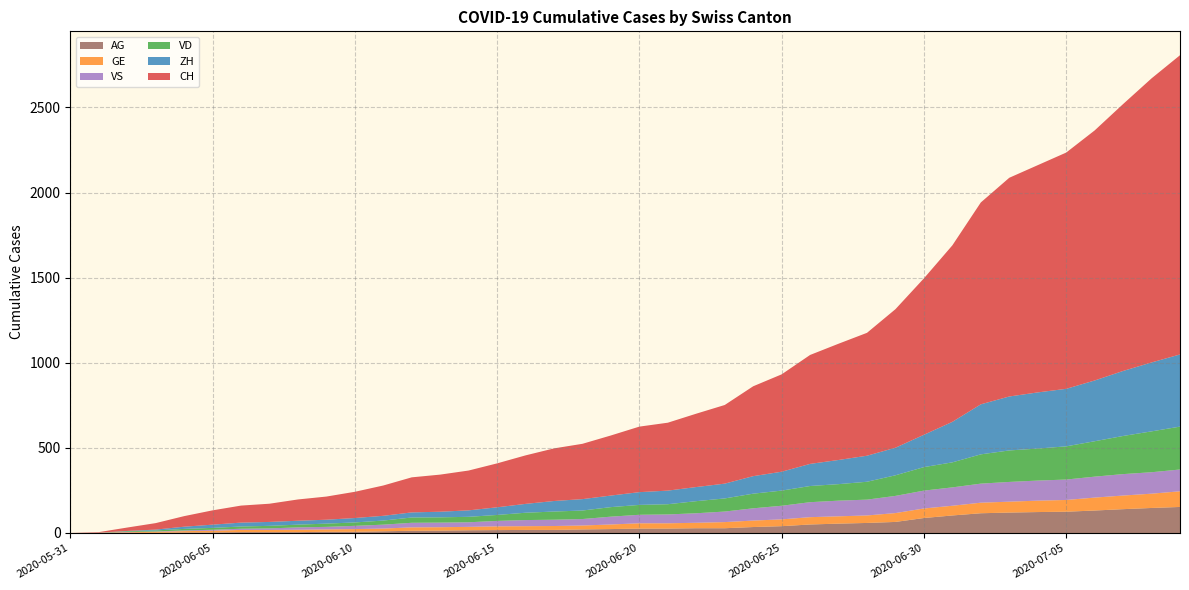

Reading left to right, transcribe all the data shown in this chart.

CH: 2020-05-31=0	2020-06-01=3	2020-06-02=20	2020-06-03=38	2020-06-04=62	2020-06-05=84	2020-06-06=100	2020-06-07=107	2020-06-08=125	2020-06-09=136	2020-06-10=154	2020-06-11=178	2020-06-12=206	2020-06-13=218	2020-06-14=234	2020-06-15=258	2020-06-16=285	2020-06-17=309	2020-06-18=325	2020-06-19=353	2020-06-20=385	2020-06-21=399	2020-06-22=431	2020-06-23=462	2020-06-24=528	2020-06-25=572	2020-06-26=640	2020-06-27=683	2020-06-28=722	2020-06-29=814	2020-06-30=919	2020-07-01=1037	2020-07-02=1186	2020-07-03=1285	2020-07-04=1335	2020-07-05=1388	2020-07-06=1469	2020-07-07=1568	2020-07-08=1669	2020-07-09=1758
ZH: 2020-05-31=0	2020-06-01=0	2020-06-02=2	2020-06-03=5	2020-06-04=13	2020-06-05=19	2020-06-06=23	2020-06-07=23	2020-06-08=23	2020-06-09=23	2020-06-10=26	2020-06-11=28	2020-06-12=30	2020-06-13=33	2020-06-14=38	2020-06-15=45	2020-06-16=52	2020-06-17=62	2020-06-18=67	2020-06-19=68	2020-06-20=75	2020-06-21=80	2020-06-22=83	2020-06-23=87	2020-06-24=103	2020-06-25=111	2020-06-26=130	2020-06-27=142	2020-06-28=153	2020-06-29=162	2020-06-30=190	2020-07-01=238	2020-07-02=294	2020-07-03=317	2020-07-04=330	2020-07-05=338	2020-07-06=357	2020-07-07=382	2020-07-08=405	2020-07-09=424
VD: 2020-05-31=0	2020-06-01=0	2020-06-02=4	2020-06-03=6	2020-06-04=9	2020-06-05=11	2020-06-06=13	2020-06-07=15	2020-06-08=16	2020-06-09=19	2020-06-10=20	2020-06-11=24	2020-06-12=31	2020-06-13=31	2020-06-14=32	2020-06-15=35	2020-06-16=43	2020-06-17=48	2020-06-18=50	2020-06-19=56	2020-06-20=58	2020-06-21=60	2020-06-22=71	2020-06-23=77	2020-06-24=86	2020-06-25=89	2020-06-26=95	2020-06-27=97	2020-06-28=105	2020-06-29=121	2020-06-30=138	2020-07-01=147	2020-07-02=172	2020-07-03=185	2020-07-04=188	2020-07-05=195	2020-07-06=208	2020-07-07=224	2020-07-08=240	2020-07-09=252
GE: 2020-05-31=0	2020-06-01=1	2020-06-02=4	2020-06-03=6	2020-06-04=8	2020-06-05=10	2020-06-06=13	2020-06-07=13	2020-06-08=14	2020-06-09=14	2020-06-10=16	2020-06-11=16	2020-06-12=20	2020-06-13=20	2020-06-14=20	2020-06-15=22	2020-06-16=22	2020-06-17=23	2020-06-18=23	2020-06-19=27	2020-06-20=31	2020-06-21=31	2020-06-22=32	2020-06-23=36	2020-06-24=38	2020-06-25=40	2020-06-26=43	2020-06-27=43	2020-06-28=44	2020-06-29=52	2020-06-30=56	2020-07-01=57	2020-07-02=62	2020-07-03=64	2020-07-04=67	2020-07-05=69	2020-07-06=76	2020-07-07=80	2020-07-08=84	2020-07-09=92
VS: 2020-05-31=0	2020-06-01=1	2020-06-02=2	2020-06-03=2	2020-06-04=4	2020-06-05=6	2020-06-06=7	2020-06-07=9	2020-06-08=14	2020-06-09=15	2020-06-10=19	2020-06-11=23	2020-06-12=27	2020-06-13=27	2020-06-14=27	2020-06-15=32	2020-06-16=36	2020-06-17=37	2020-06-18=38	2020-06-19=46	2020-06-20=50	2020-06-21=52	2020-06-22=56	2020-06-23=62	2020-06-24=72	2020-06-25=80	2020-06-26=88	2020-06-27=92	2020-06-28=93	2020-06-29=101	2020-06-30=105	2020-07-01=108	2020-07-02=112	2020-07-03=116	2020-07-04=118	2020-07-05=120	2020-07-06=123	2020-07-07=126	2020-07-08=126	2020-07-09=128
AG: 2020-05-31=0	2020-06-01=0	2020-06-02=0	2020-06-03=1	2020-06-04=3	2020-06-05=3	2020-06-06=5	2020-06-07=5	2020-06-08=5	2020-06-09=7	2020-06-10=7	2020-06-11=10	2020-06-12=13	2020-06-13=14	2020-06-14=16	2020-06-15=17	2020-06-16=18	2020-06-17=18	2020-06-18=21	2020-06-19=23	2020-06-20=26	2020-06-21=26	2020-06-22=28	2020-06-23=28	2020-06-24=35	2020-06-25=40	2020-06-26=50	2020-06-27=55	2020-06-28=59	2020-06-29=65	2020-06-30=88	2020-07-01=103	2020-07-02=116	2020-07-03=120	2020-07-04=123	2020-07-05=125	2020-07-06=132	2020-07-07=140	2020-07-08=147	2020-07-09=153